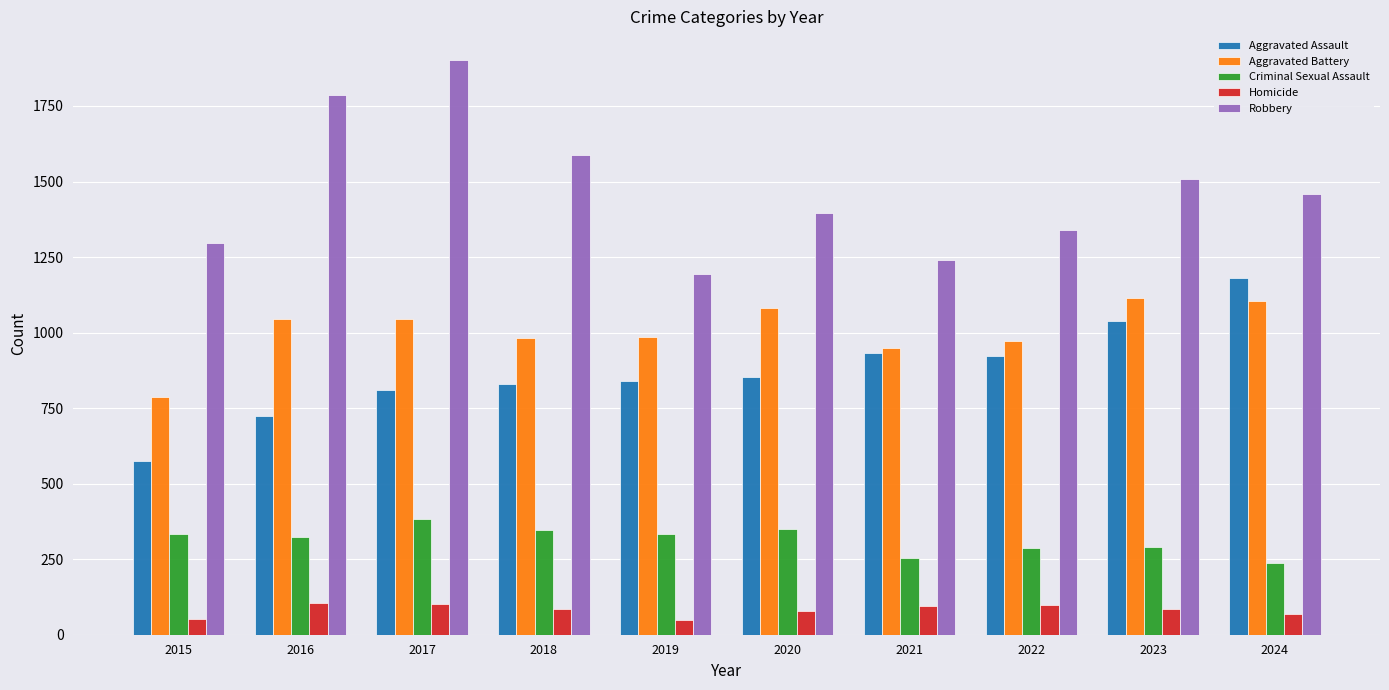

At which label does Aggravated Battery reach its minimum?

2015